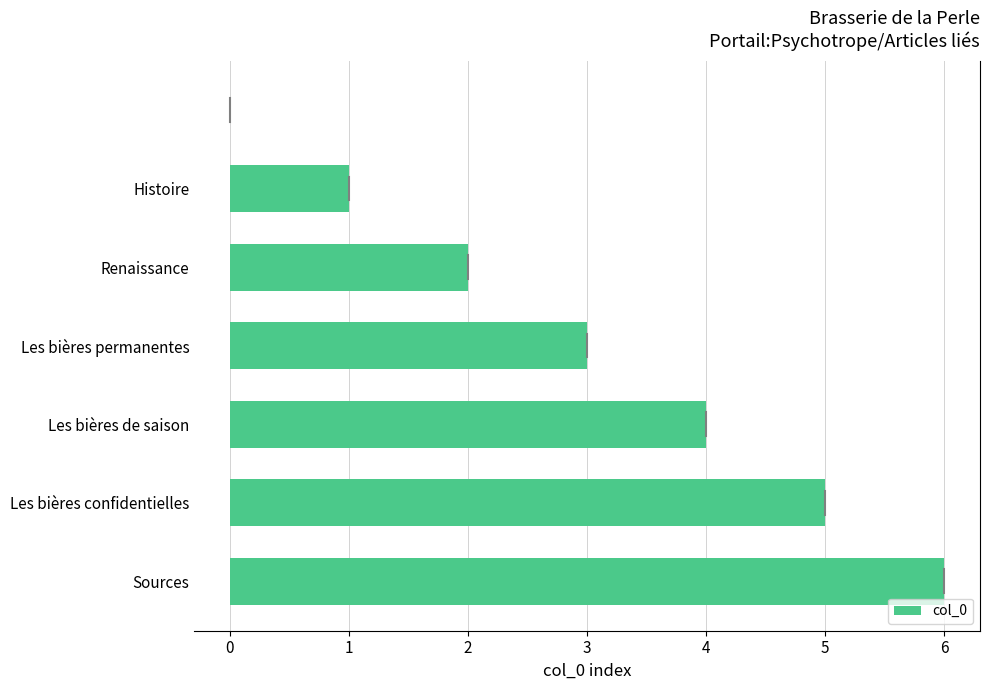

What is the sum of all values?

21